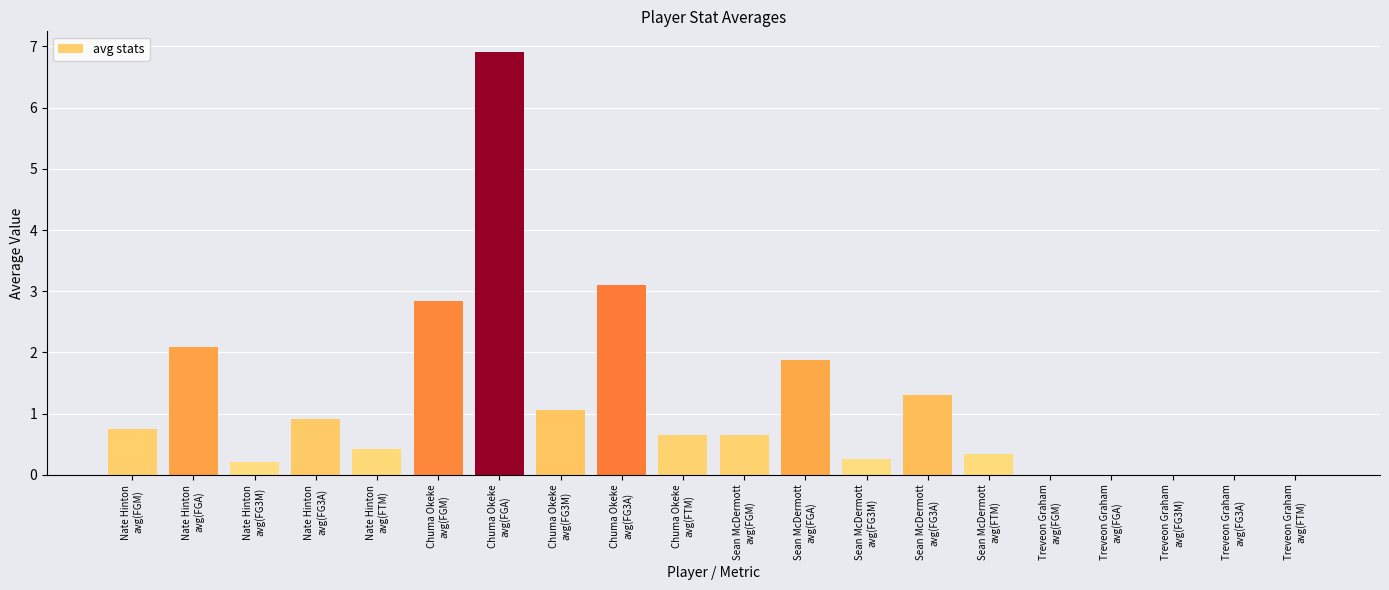

True or false: the data shows 2.8 at Chuma Okeke
avg(FGM).

True